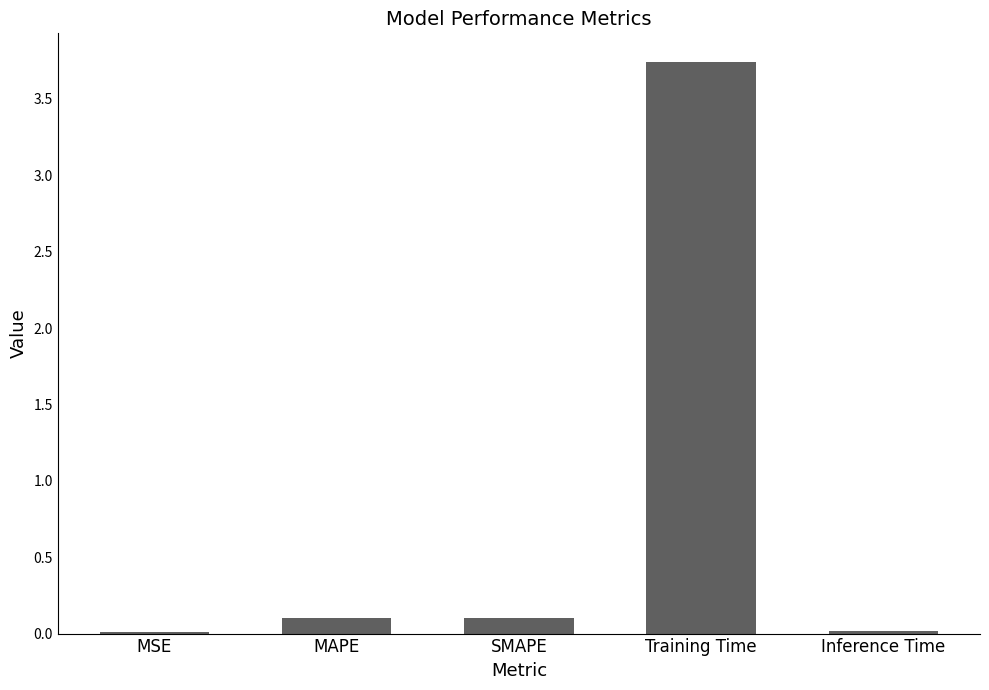

What is the approximate value at MAPE?

0.1